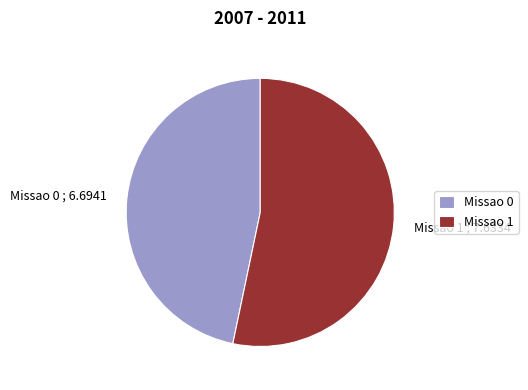

Approximately how many times larger is the value at Missao 1 compared to Missao 0?

1.1